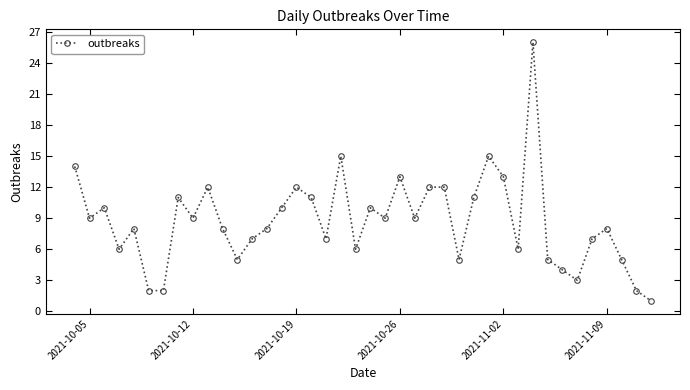

What is the minimum value shown in the chart?

1